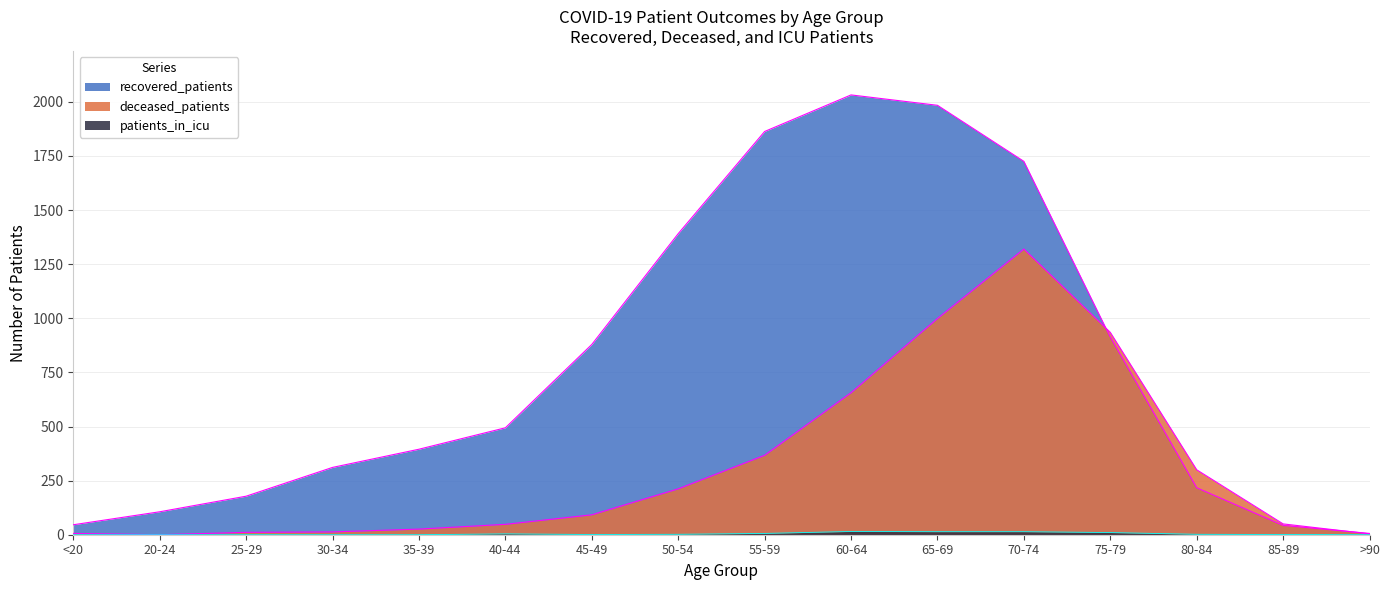

How many interior local peaks does the patients_in_icu series have?

2